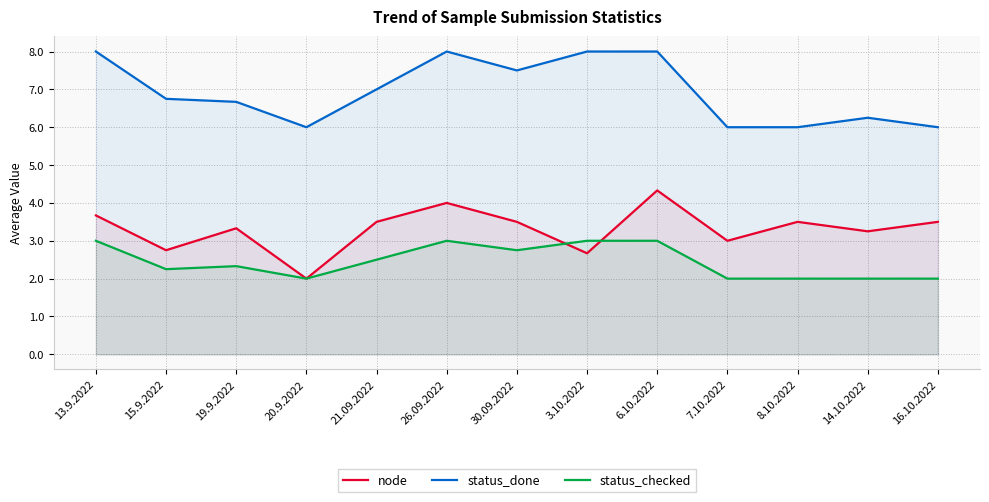

True or false: node and status_done cross at least once.

False